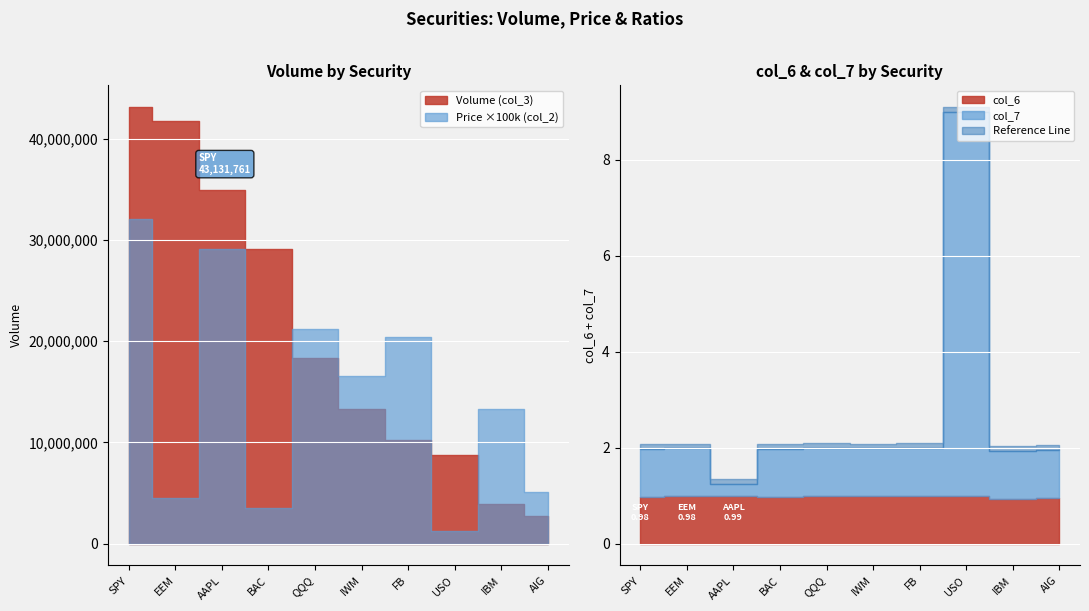

What is the spread (max minus min) of values at IBM?

131.9